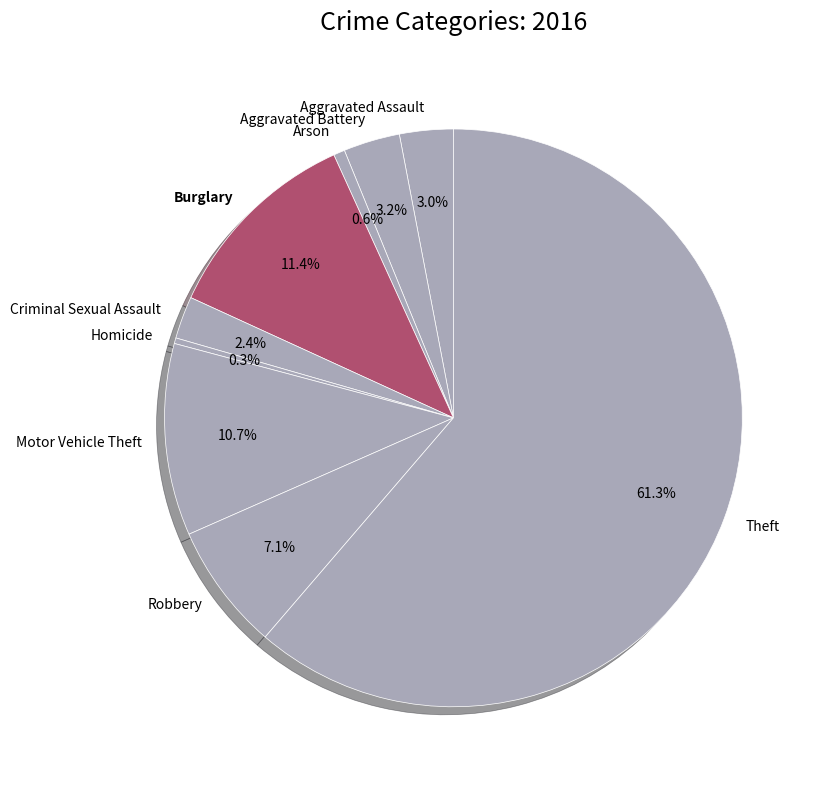

The Motor Vehicle Theft slice represents 11% of the pie. True or false?

True